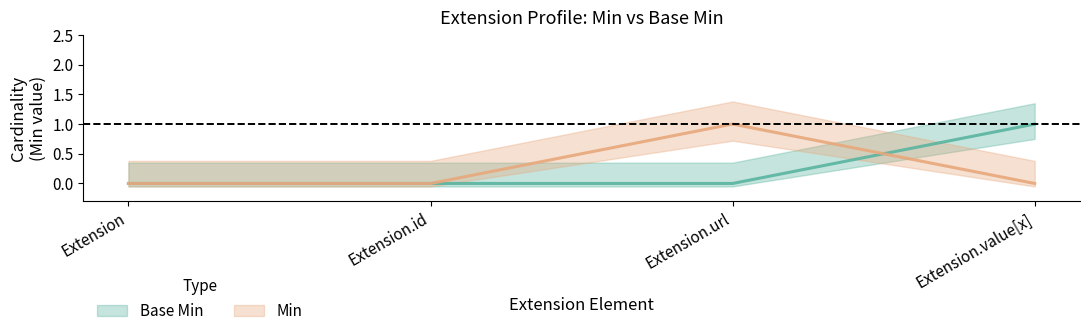

Reading left to right, extract all data points from this chart.

Base Min: Extension=0	Extension.id=0	Extension.url=0	Extension.value[x]=1
Min: Extension=0	Extension.id=0	Extension.url=1	Extension.value[x]=0